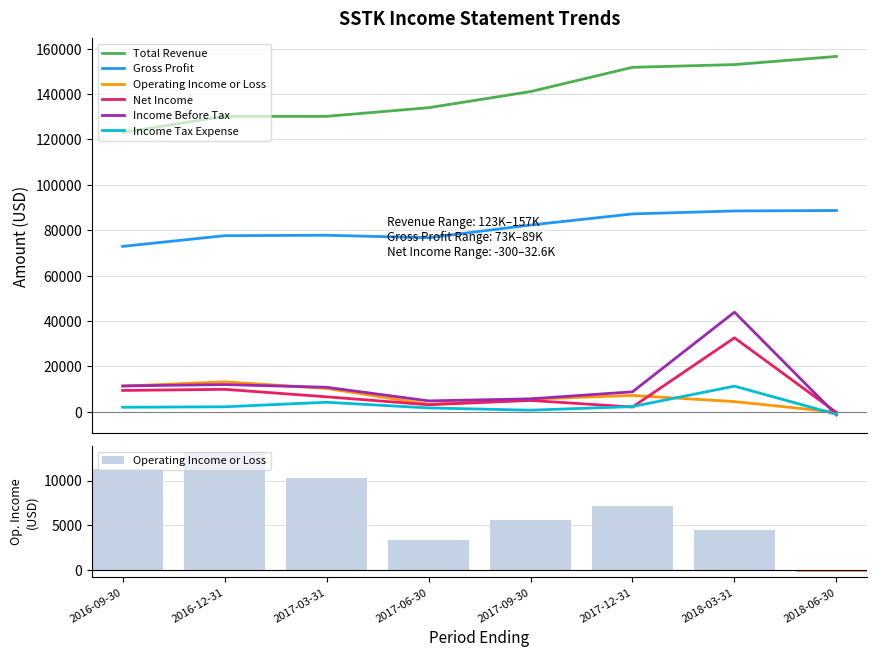

At which label does Gross Profit reach its peak?

2018-06-30